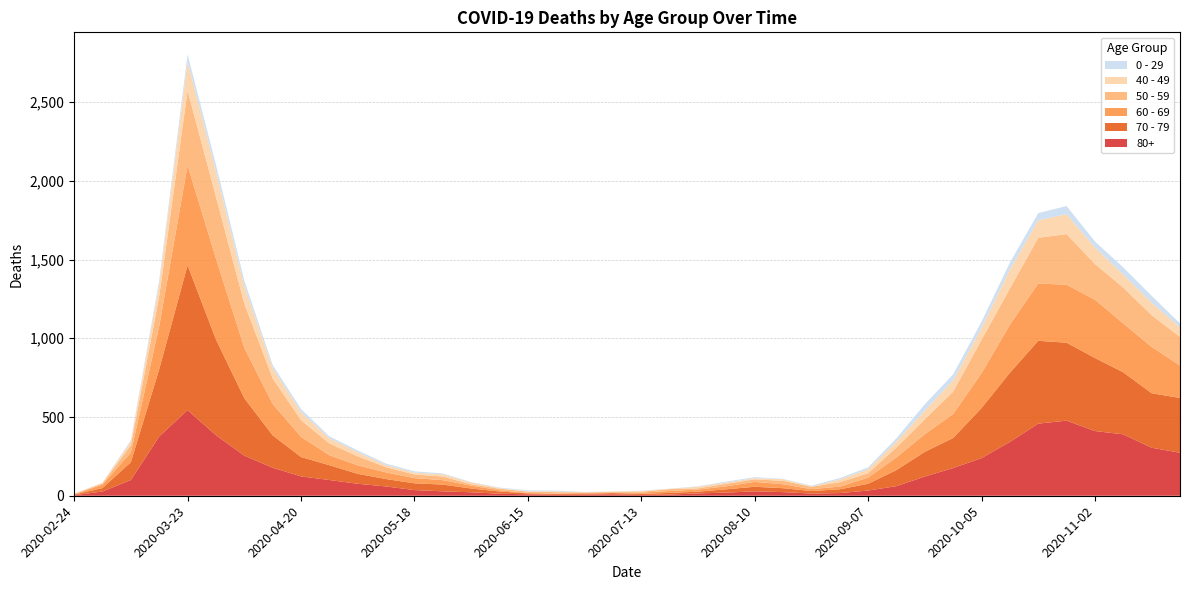

Reading left to right, what are all the values shown in this chart?

80+: 2020-02-24=3	2020-03-02=27	2020-03-09=100	2020-03-16=377	2020-03-23=544	2020-03-30=385	2020-04-06=255	2020-04-13=178	2020-04-20=123	2020-04-27=100	2020-05-04=76	2020-05-11=59	2020-05-18=36	2020-05-25=28	2020-06-01=22	2020-06-08=13	2020-06-15=9	2020-06-22=6	2020-06-29=7	2020-07-06=9	2020-07-13=5	2020-07-20=7	2020-07-27=15	2020-08-03=20	2020-08-10=28	2020-08-17=23	2020-08-24=14	2020-08-31=17	2020-09-07=33	2020-09-14=61	2020-09-21=122	2020-09-28=176	2020-10-05=239	2020-10-12=342	2020-10-19=458	2020-10-26=477	2020-11-02=411	2020-11-09=390	2020-11-16=305	2020-11-23=273
70 - 79: 2020-02-24=4	2020-03-02=22	2020-03-09=113	2020-03-16=427	2020-03-23=920	2020-03-30=608	2020-04-06=365	2020-04-13=206	2020-04-20=123	2020-04-27=94	2020-05-04=63	2020-05-11=47	2020-05-18=43	2020-05-25=43	2020-06-01=24	2020-06-08=14	2020-06-15=6	2020-06-22=5	2020-06-29=5	2020-07-06=8	2020-07-13=7	2020-07-20=11	2020-07-27=11	2020-08-03=21	2020-08-10=29	2020-08-17=25	2020-08-24=16	2020-08-31=24	2020-09-07=43	2020-09-14=102	2020-09-21=157	2020-09-28=191	2020-10-05=318	2020-10-12=439	2020-10-19=526	2020-10-26=495	2020-11-02=464	2020-11-09=394	2020-11-16=346	2020-11-23=348
60 - 69: 2020-02-24=2	2020-03-02=22	2020-03-09=61	2020-03-16=272	2020-03-23=634	2020-03-30=514	2020-04-06=320	2020-04-13=199	2020-04-20=128	2020-04-27=63	2020-05-04=54	2020-05-11=42	2020-05-18=33	2020-05-25=28	2020-06-01=18	2020-06-08=8	2020-06-15=3	2020-06-22=3	2020-06-29=6	2020-07-06=3	2020-07-13=8	2020-07-20=12	2020-07-27=13	2020-08-03=19	2020-08-10=31	2020-08-17=25	2020-08-24=12	2020-08-31=17	2020-09-07=39	2020-09-14=80	2020-09-21=112	2020-09-28=152	2020-10-05=221	2020-10-12=305	2020-10-19=364	2020-10-26=368	2020-11-02=370	2020-11-09=310	2020-11-16=294	2020-11-23=206
50 - 59: 2020-02-24=3	2020-03-02=7	2020-03-09=48	2020-03-16=190	2020-03-23=475	2020-03-30=392	2020-04-06=281	2020-04-13=163	2020-04-20=106	2020-04-27=75	2020-05-04=57	2020-05-11=33	2020-05-18=23	2020-05-25=23	2020-06-01=9	2020-06-08=10	2020-06-15=8	2020-06-22=9	2020-06-29=3	2020-07-06=5	2020-07-13=6	2020-07-20=12	2020-07-27=8	2020-08-03=16	2020-08-10=16	2020-08-17=22	2020-08-24=15	2020-08-31=28	2020-09-07=28	2020-09-14=64	2020-09-21=95	2020-09-28=142	2020-10-05=212	2020-10-12=230	2020-10-19=290	2020-10-26=322	2020-11-02=227	2020-11-09=228	2020-11-16=202	2020-11-23=182
40 - 49: 2020-02-24=0	2020-03-02=5	2020-03-09=21	2020-03-16=79	2020-03-23=183	2020-03-30=163	2020-04-06=111	2020-04-13=66	2020-04-20=51	2020-04-27=33	2020-05-04=27	2020-05-11=13	2020-05-18=12	2020-05-25=14	2020-06-01=12	2020-06-08=3	2020-06-15=2	2020-06-22=5	2020-06-29=1	2020-07-06=1	2020-07-13=4	2020-07-20=2	2020-07-27=10	2020-08-03=8	2020-08-10=8	2020-08-17=10	2020-08-24=2	2020-08-31=17	2020-09-07=26	2020-09-14=38	2020-09-21=55	2020-09-28=72	2020-10-05=76	2020-10-12=120	2020-10-19=111	2020-10-26=126	2020-11-02=105	2020-11-09=83	2020-11-16=80	2020-11-23=60
0 - 29: 2020-02-24=1	2020-03-02=0	2020-03-09=10	2020-03-16=25	2020-03-23=47	2020-03-30=42	2020-04-06=36	2020-04-13=19	2020-04-20=20	2020-04-27=12	2020-05-04=11	2020-05-11=10	2020-05-18=8	2020-05-25=6	2020-06-01=2	2020-06-08=4	2020-06-15=6	2020-06-22=5	2020-06-29=2	2020-07-06=1	2020-07-13=2	2020-07-20=1	2020-07-27=3	2020-08-03=6	2020-08-10=6	2020-08-17=2	2020-08-24=5	2020-08-31=9	2020-09-07=11	2020-09-14=20	2020-09-21=40	2020-09-28=38	2020-10-05=39	2020-10-12=44	2020-10-19=46	2020-10-26=52	2020-11-02=38	2020-11-09=45	2020-11-16=43	2020-11-23=25